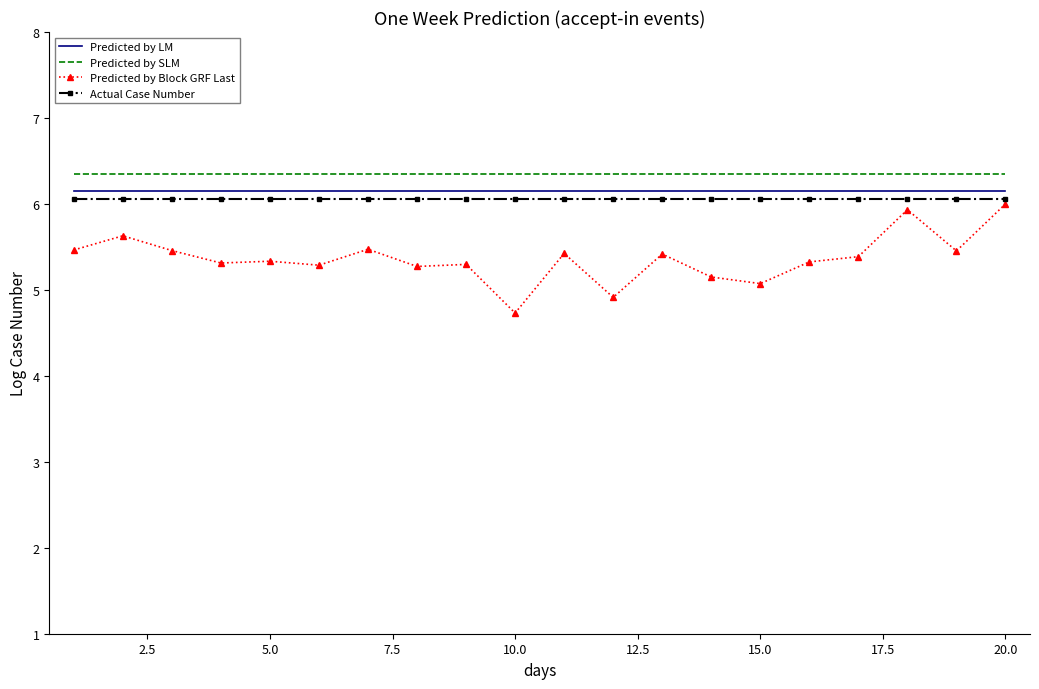

What is the difference between the second highest and second lowest values in the Predicted by Block GRF Last series?

1.0